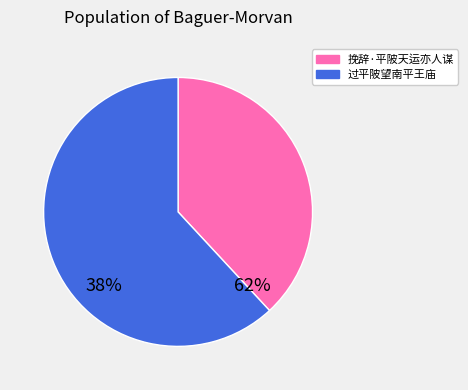

Rank the categories by value from highest to lowest.

过平陂望南平王庙, 挽辞·平陂天运亦人谋